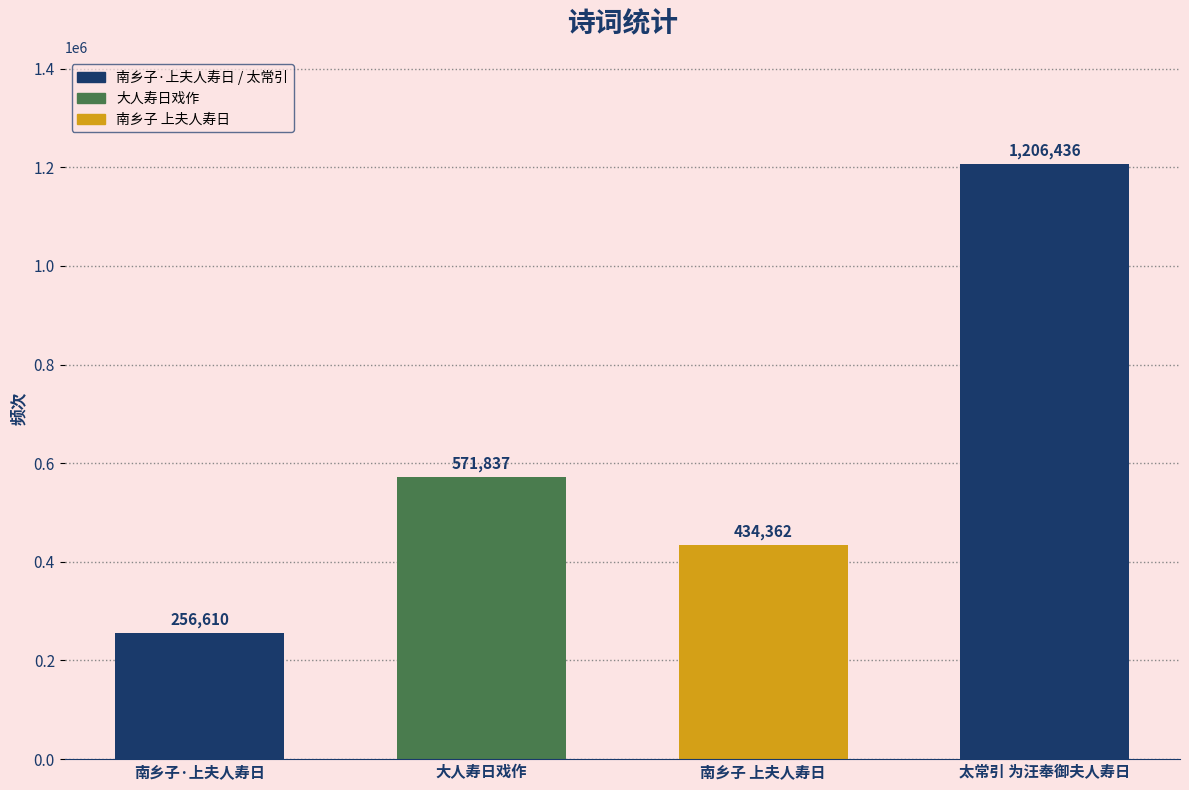

What is the greatest value displayed?

1206436